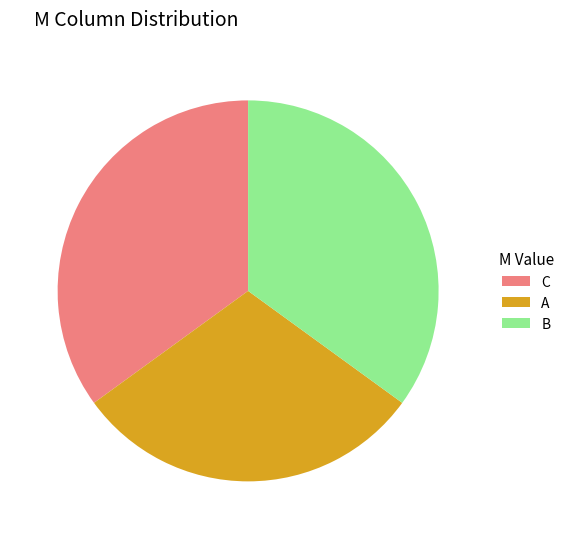

The A slice represents 30% of the pie. True or false?

True